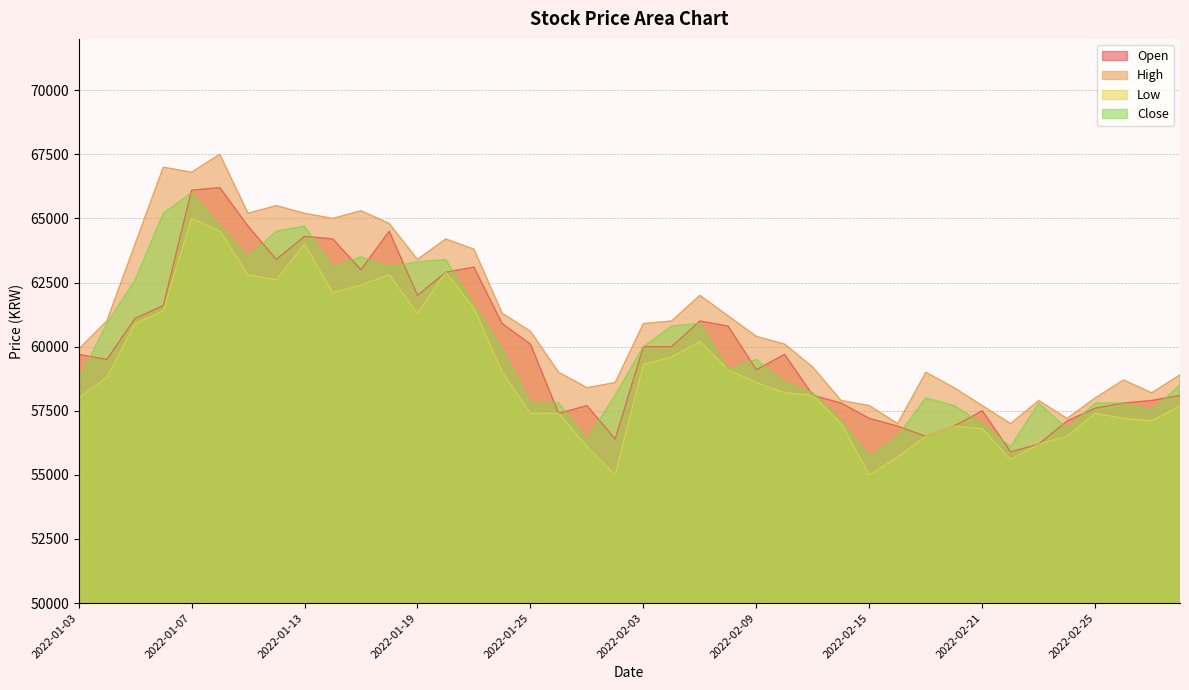

Reading left to right, what are all the values shown in this chart?

Open: 2022-01-03=59700	2022-01-04=59500	2022-01-05=61100	2022-01-06=61600	2022-01-07=66100	2022-01-10=66200	2022-01-11=64700	2022-01-12=63400	2022-01-13=64300	2022-01-14=64200	2022-01-17=63000	2022-01-18=64500	2022-01-19=62000	2022-01-20=62900	2022-01-21=63100	2022-01-24=60900	2022-01-25=60100	2022-01-26=57400	2022-01-27=57700	2022-01-28=56400	2022-02-03=60000	2022-02-04=60000	2022-02-07=61000	2022-02-08=60800	2022-02-09=59100	2022-02-10=59700	2022-02-11=58100	2022-02-14=57800	2022-02-15=57200	2022-02-16=56900	2022-02-17=56500	2022-02-18=56900	2022-02-21=57500	2022-02-22=55900	2022-02-23=56200	2022-02-24=57100	2022-02-25=57600	2022-02-28=57800	2022-03-02=57900	2022-03-03=58100
High: 2022-01-03=59900	2022-01-04=61000	2022-01-05=64000	2022-01-06=67000	2022-01-07=66800	2022-01-10=67500	2022-01-11=65200	2022-01-12=65500	2022-01-13=65200	2022-01-14=65000	2022-01-17=65300	2022-01-18=64800	2022-01-19=63400	2022-01-20=64200	2022-01-21=63800	2022-01-24=61300	2022-01-25=60600	2022-01-26=59000	2022-01-27=58400	2022-01-28=58600	2022-02-03=60900	2022-02-04=61000	2022-02-07=62000	2022-02-08=61200	2022-02-09=60400	2022-02-10=60100	2022-02-11=59200	2022-02-14=57900	2022-02-15=57700	2022-02-16=57000	2022-02-17=59000	2022-02-18=58400	2022-02-21=57700	2022-02-22=57000	2022-02-23=57900	2022-02-24=57200	2022-02-25=58000	2022-02-28=58700	2022-03-02=58200	2022-03-03=58900
Low: 2022-01-03=58000	2022-01-04=58800	2022-01-05=60900	2022-01-06=61400	2022-01-07=65000	2022-01-10=64500	2022-01-11=62800	2022-01-12=62600	2022-01-13=64000	2022-01-14=62100	2022-01-17=62400	2022-01-18=62800	2022-01-19=61300	2022-01-20=62900	2022-01-21=61500	2022-01-24=59000	2022-01-25=57400	2022-01-26=57400	2022-01-27=56100	2022-01-28=55000	2022-02-03=59300	2022-02-04=59600	2022-02-07=60200	2022-02-08=59100	2022-02-09=58600	2022-02-10=58200	2022-02-11=58100	2022-02-14=57000	2022-02-15=55000	2022-02-16=55700	2022-02-17=56500	2022-02-18=56900	2022-02-21=56800	2022-02-22=55600	2022-02-23=56200	2022-02-24=56500	2022-02-25=57400	2022-02-28=57200	2022-03-02=57100	2022-03-03=57700
Close: 2022-01-03=58700	2022-01-04=60900	2022-01-05=62600	2022-01-06=65200	2022-01-07=66000	2022-01-10=64700	2022-01-11=63500	2022-01-12=64500	2022-01-13=64700	2022-01-14=63100	2022-01-17=63500	2022-01-18=63100	2022-01-19=63300	2022-01-20=63400	2022-01-21=61600	2022-01-24=59900	2022-01-25=57800	2022-01-26=57800	2022-01-27=56400	2022-01-28=58100	2022-02-03=60000	2022-02-04=60800	2022-02-07=60900	2022-02-08=59100	2022-02-09=59500	2022-02-10=58600	2022-02-11=58200	2022-02-14=57100	2022-02-15=55700	2022-02-16=56500	2022-02-17=58000	2022-02-18=57700	2022-02-21=57000	2022-02-22=56100	2022-02-23=57800	2022-02-24=56800	2022-02-25=57800	2022-02-28=57800	2022-03-02=57500	2022-03-03=58500